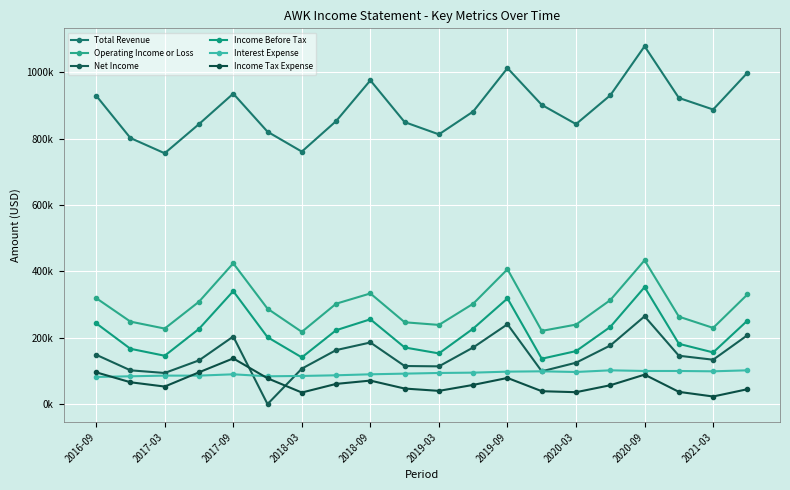

What are all the series names shown in the legend?

Total Revenue, Operating Income or Loss, Net Income, Income Before Tax, Interest Expense, Income Tax Expense